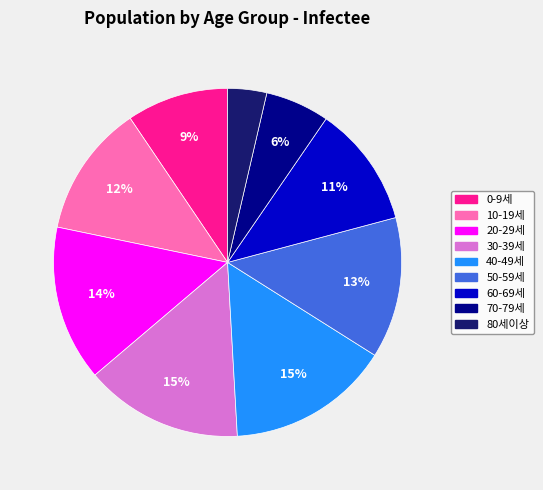

To the nearest percent, what is the difference between the 60-69세 and 20-29세 slice percentages?

3%